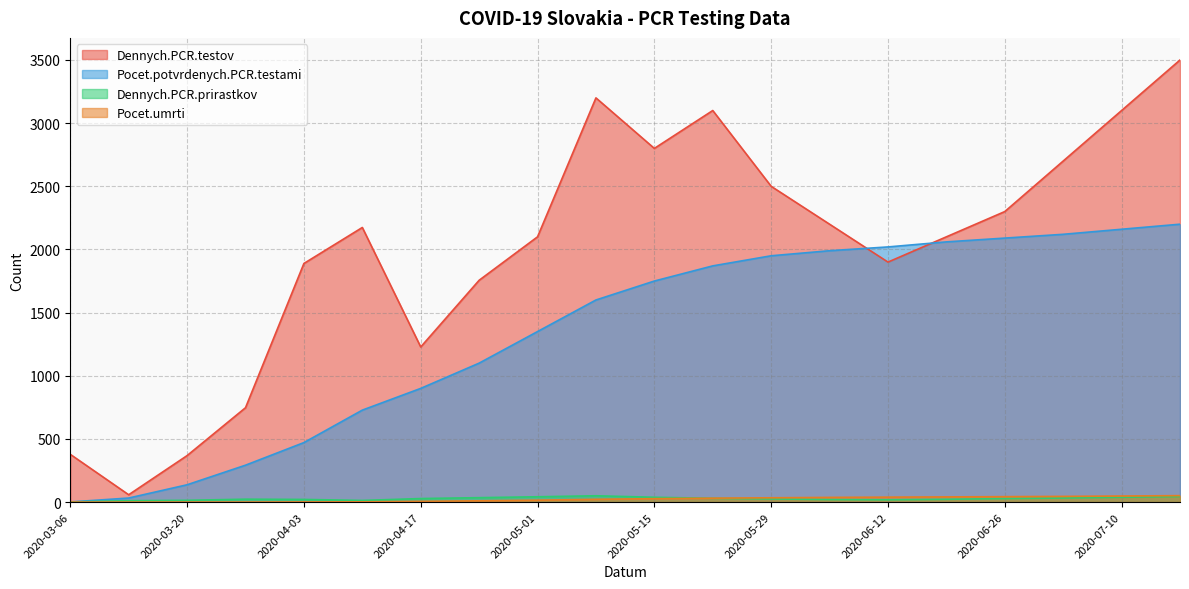

Which has a higher value, 2020-06-26 or 2020-06-19?

2020-06-26